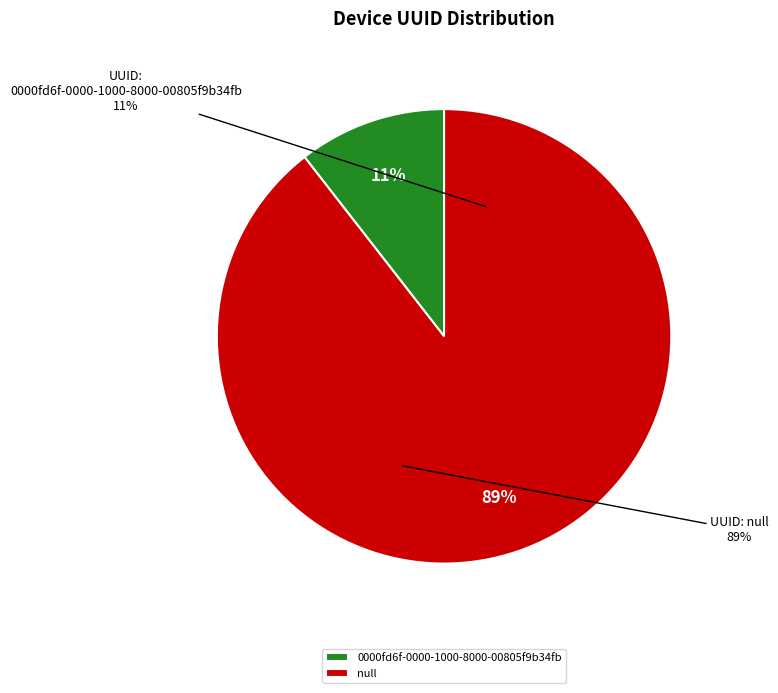

Which slice is the largest?

null